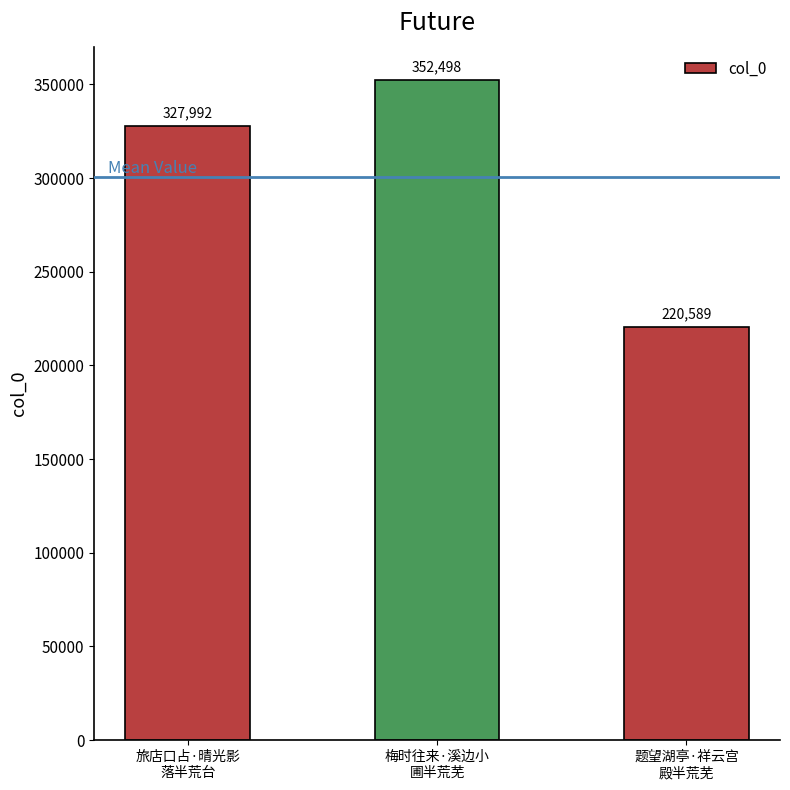

What is the value of the 2nd bar from the left?

352498